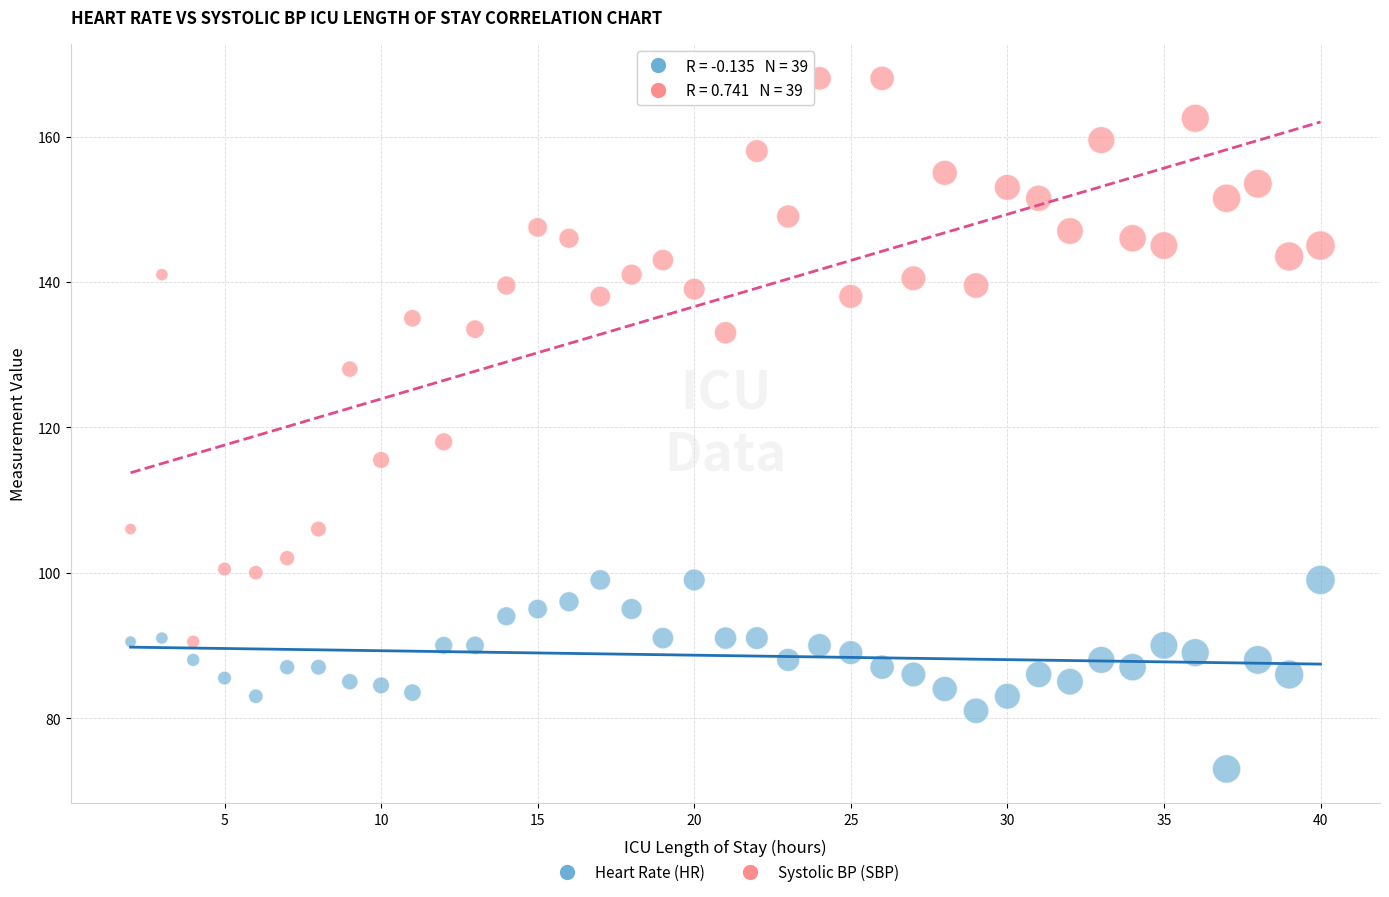

Which series has the largest Y range (max minus min)?

Systolic BP (SBP)